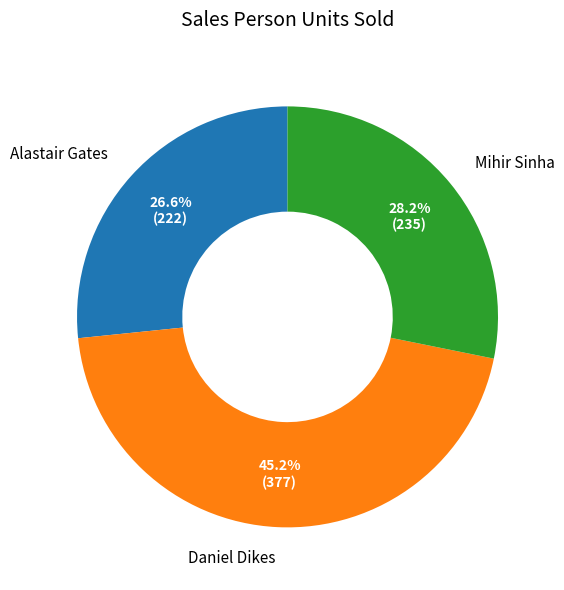

To the nearest percent, what is the difference between the Mihir Sinha and Alastair Gates slice percentages?

2%